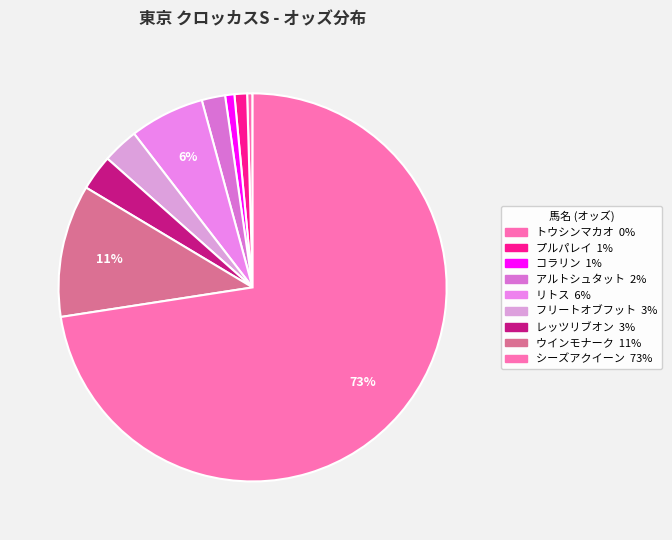

To the nearest percent, what is the combined percentage of トウシンマカオ and ウインモナーク?

11%